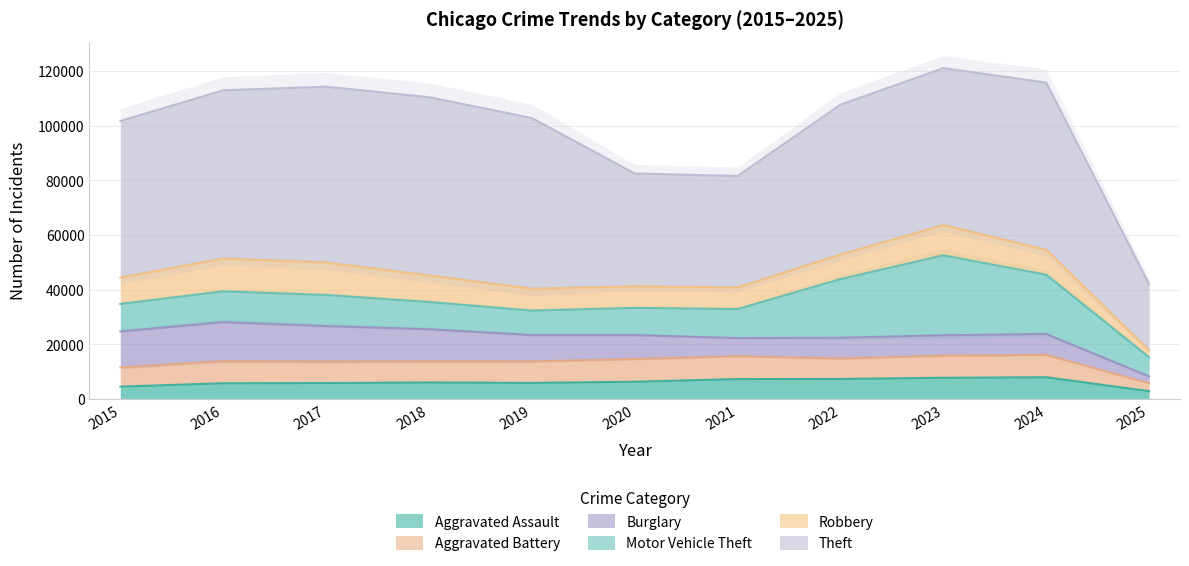

Which category has the lowest value in the Aggravated Battery series?

2025